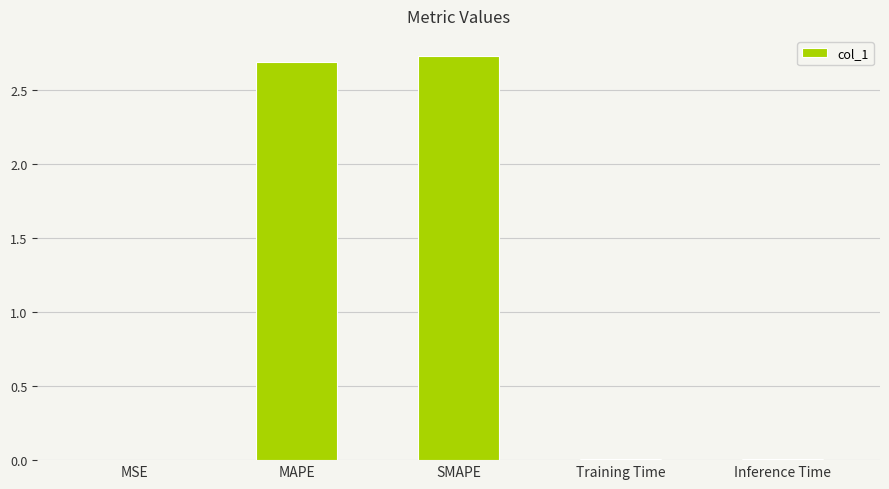

What is the change in value from MSE to MAPE?

+2.7